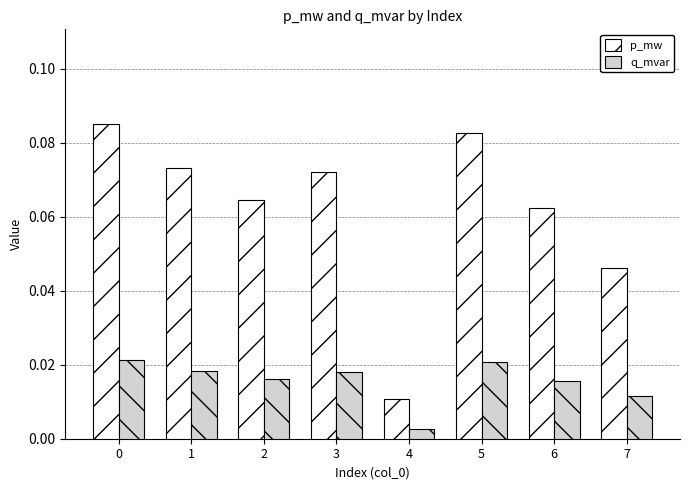

How many categories are shown in the chart?

8